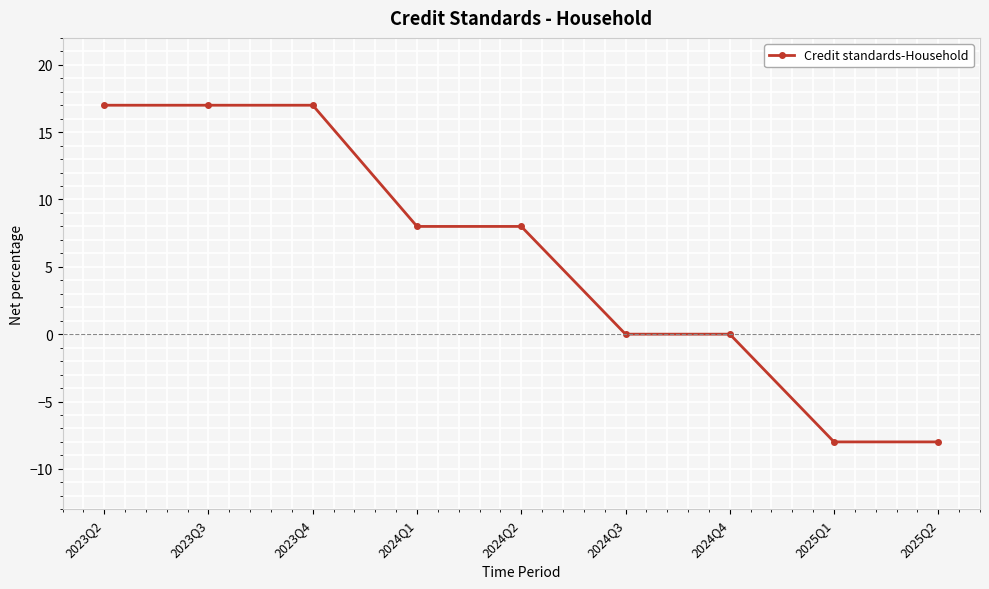

What is the minimum value shown in the chart?

-8